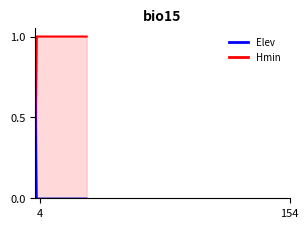

What are all the series names shown in the legend?

Elev, Hmin